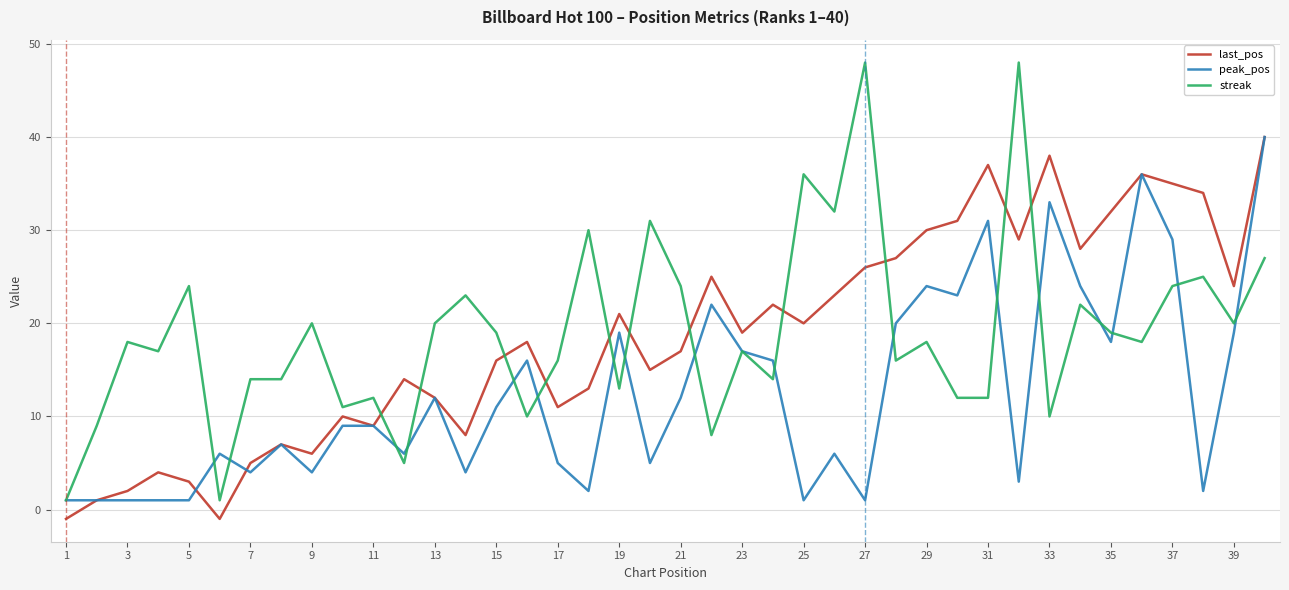

Which series has the largest range (max minus min)?

streak